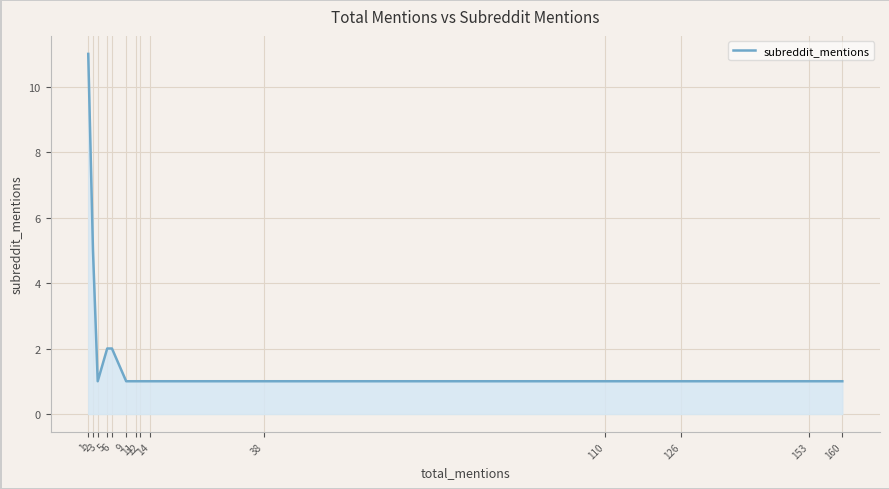

Does the chart have visible grid lines?

Yes